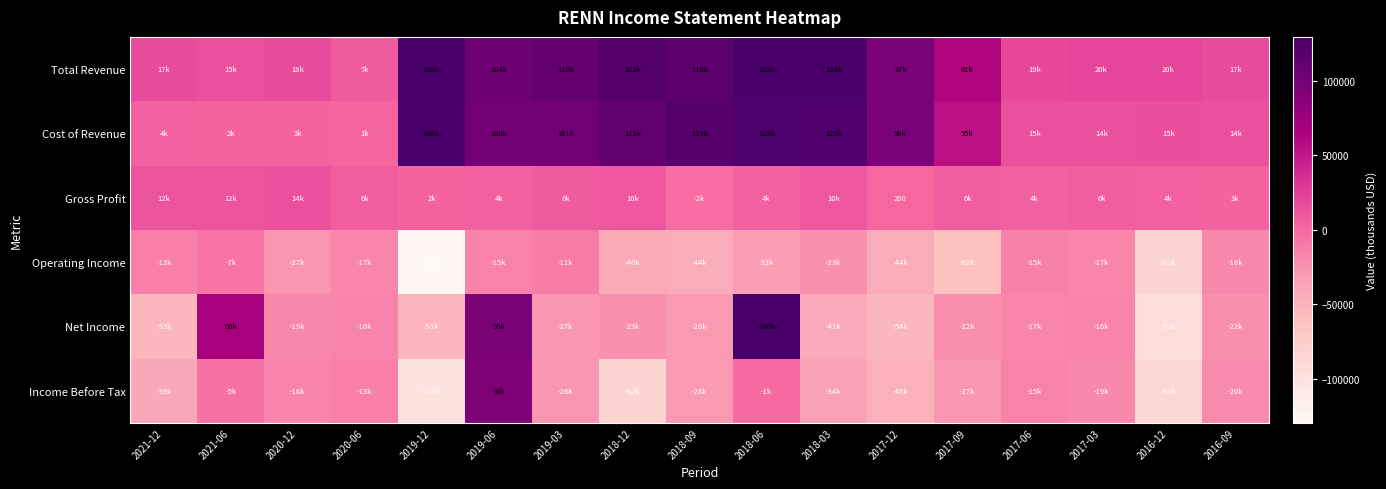

True or false: Gross Profit has a value of 266 at 2017-12.

False